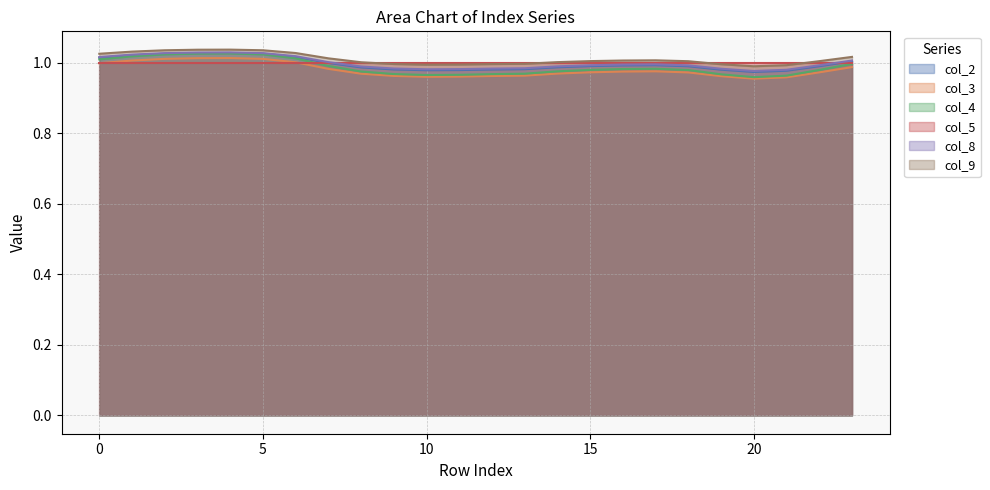

Rank the categories by col_8 value from lowest to highest.

20, 21, 10, 11, 19, 12, 9, 13, 8, 14, 18, 22, 15, 16, 17, 7, 23, 0, 6, 1, 2, 5, 3, 4